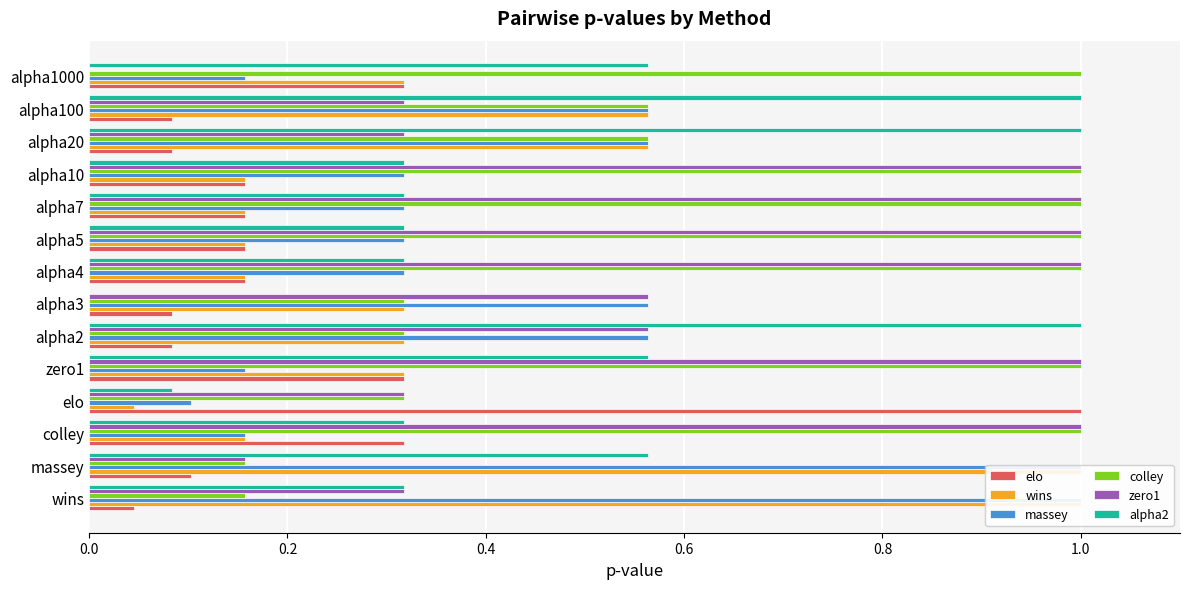

How many groups of bars are there?

14